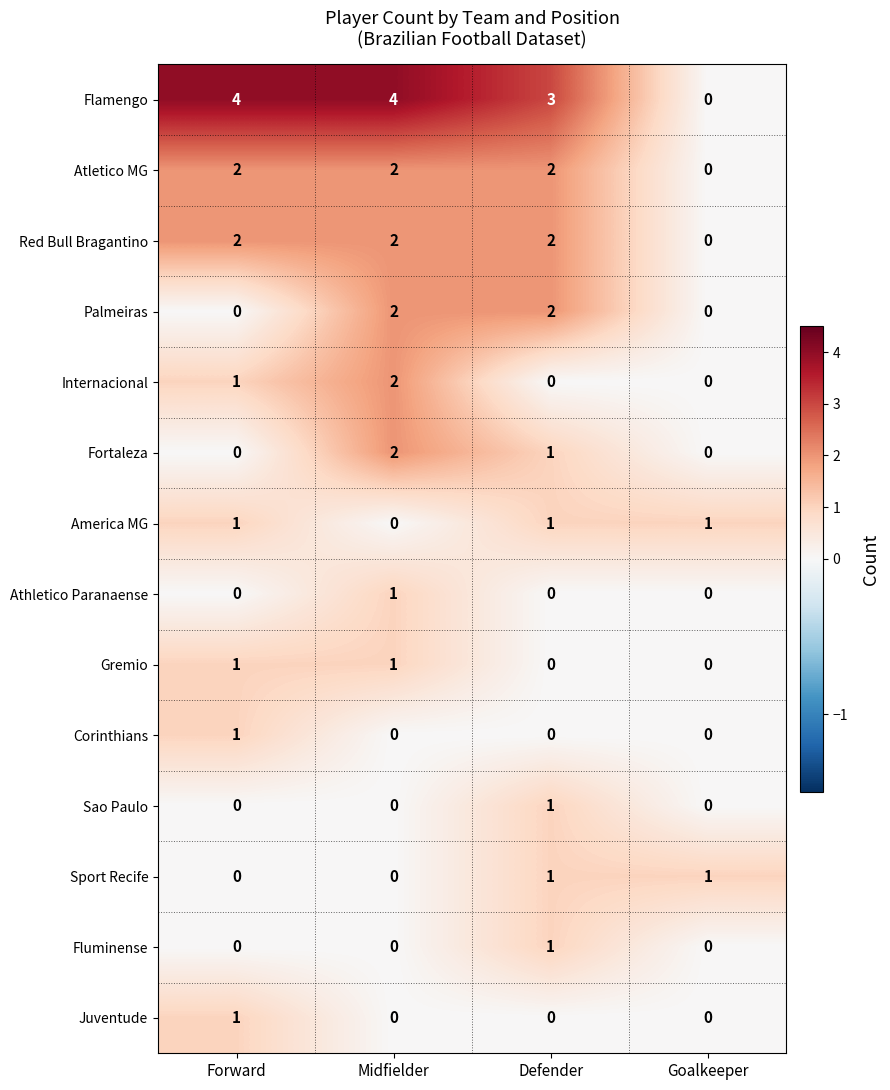

Between Midfielder and Defender, which series saw the biggest shift?

Internacional